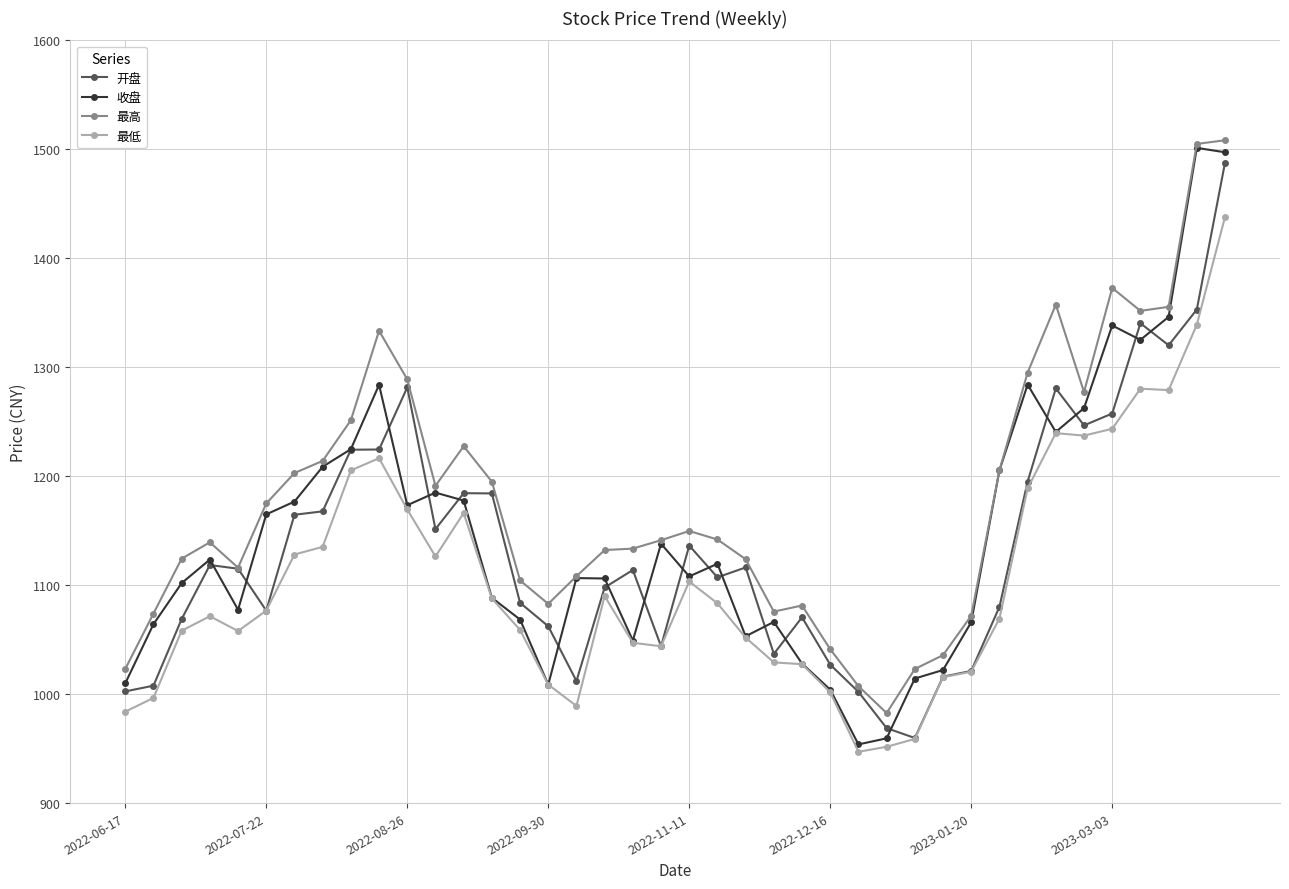

What is the value of the 收盘 point at the 15th from the left?

1068.5